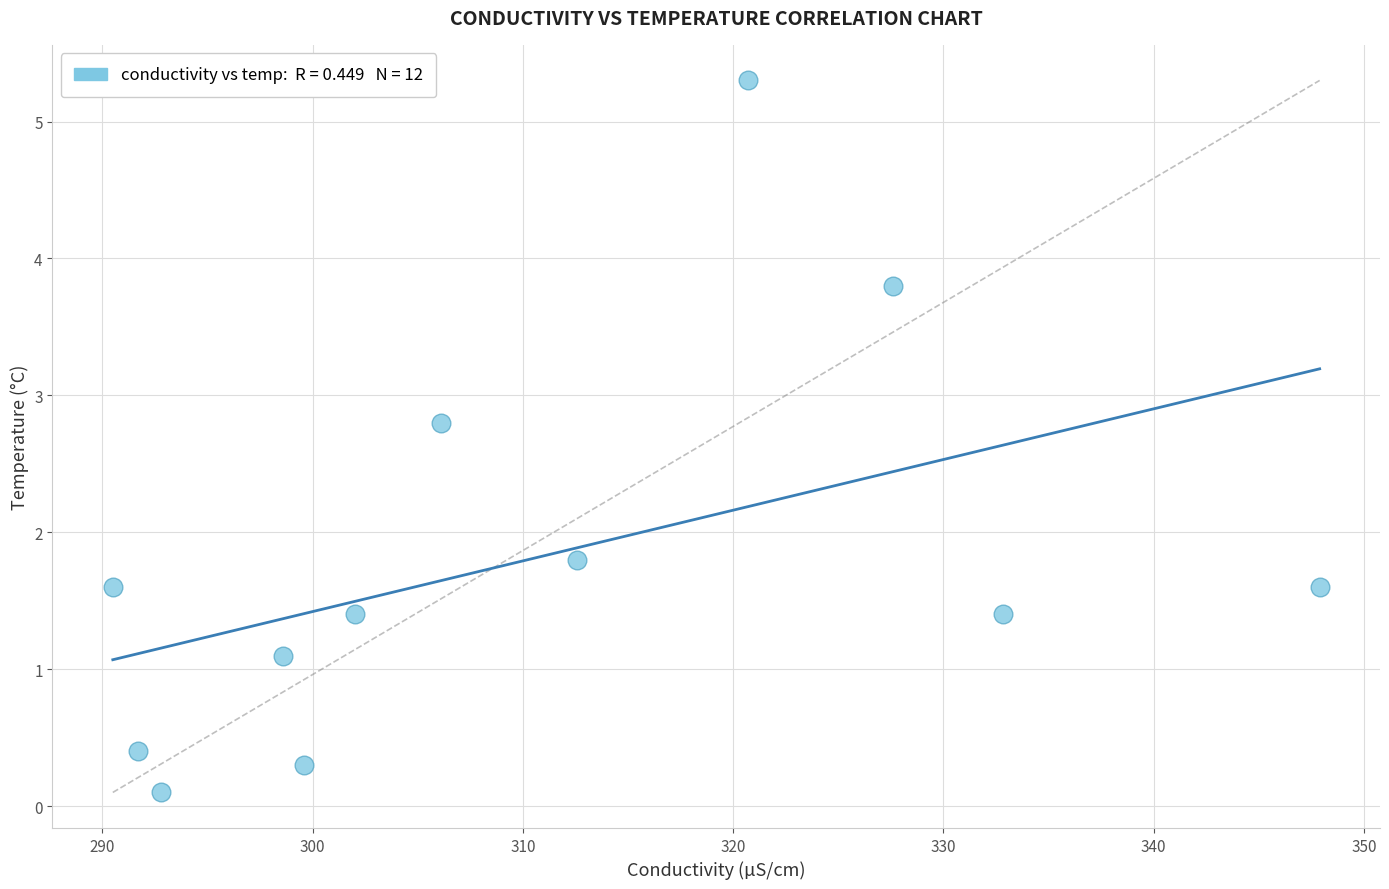

What is the average Y value?

1.8